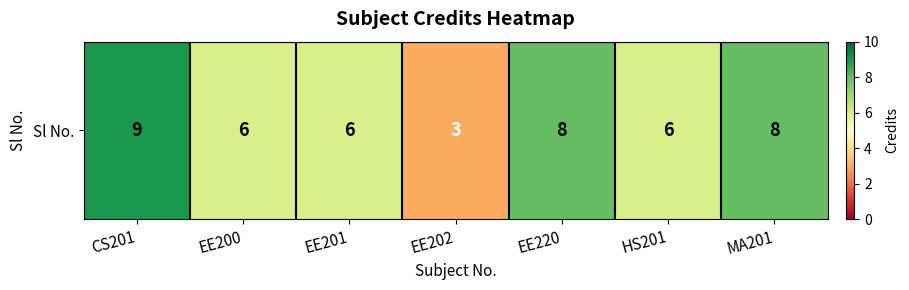

True or false: the data shows 2 at HS201.

False